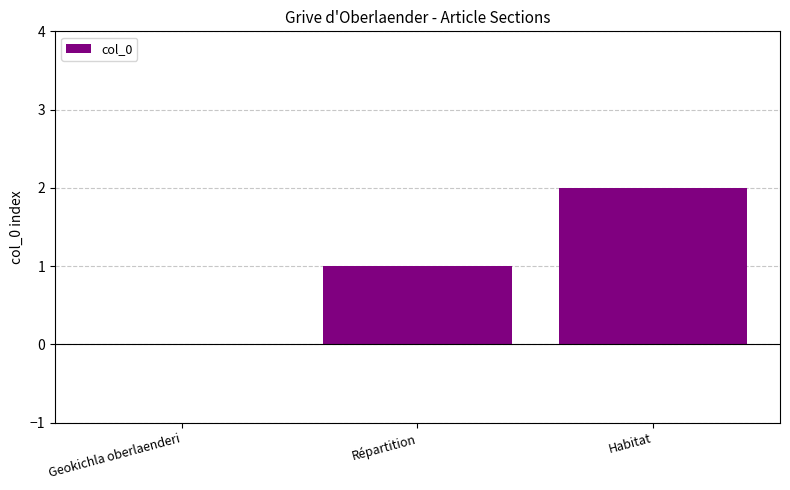

What is the change in value from Répartition to Habitat?

+1